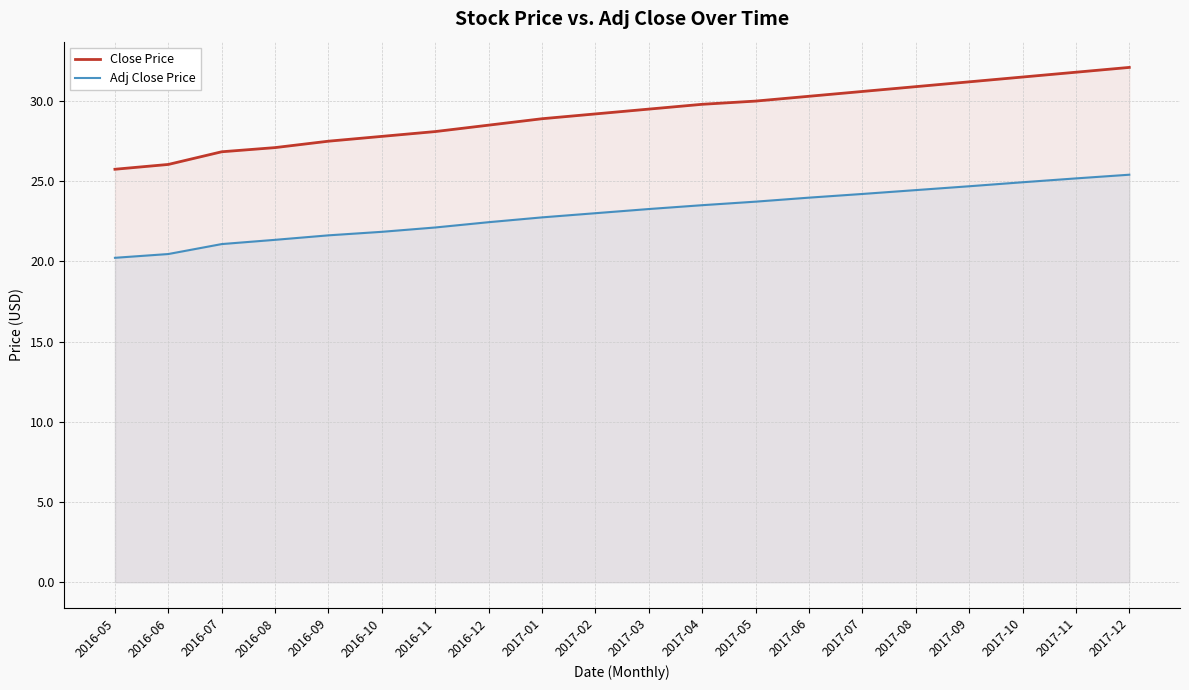

Which series has the largest range (max minus min)?

Close Price